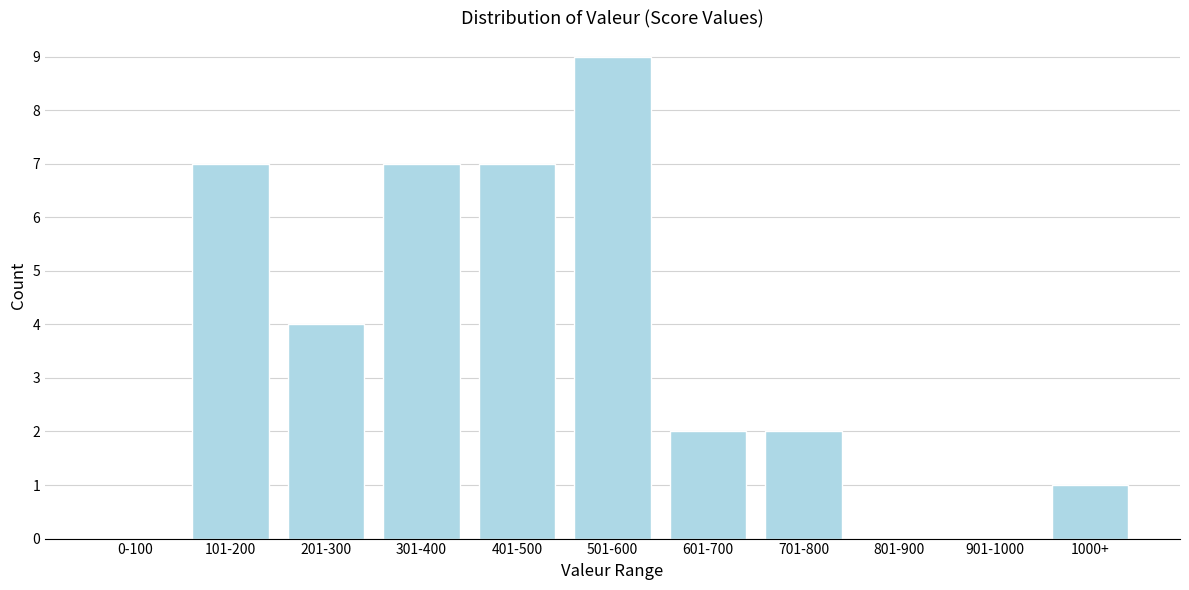

Reading left to right, what are all the values shown in this chart?

0-100=0	101-200=7	201-300=4	301-400=7	401-500=7	501-600=9	601-700=2	701-800=2	801-900=0	901-1000=0	1000+=1